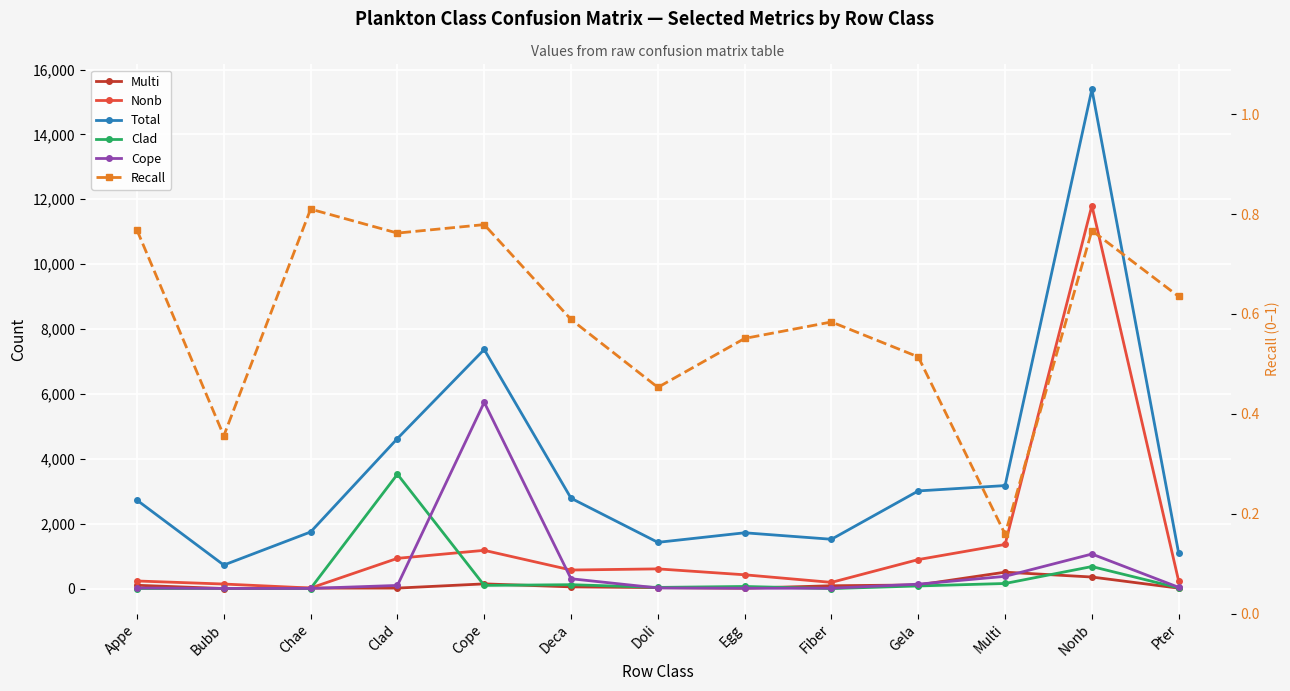

How many values in the Multi series exceed 53?

6